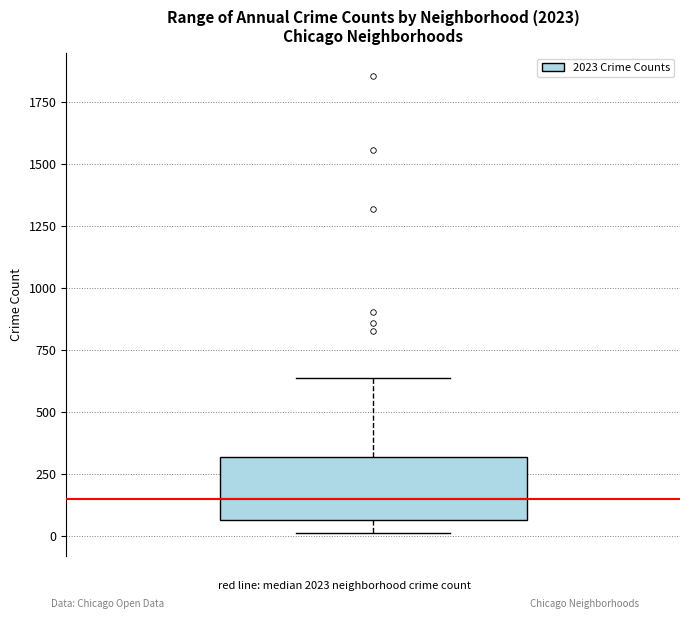

Read this box plot against the y-axis: the position of the median line, the range covered by the box, and the ends of both whiskers. The values are not printed on the chart, so give them approximately, as read against the axis.

median 150, box 50 to 300, whiskers 0 to 650